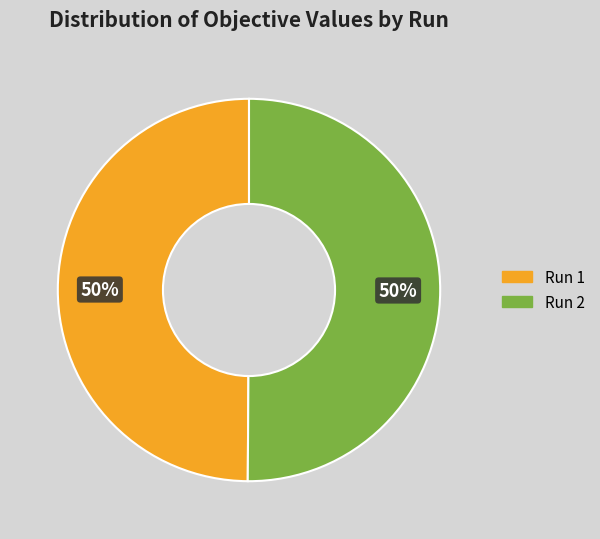

True or false: Run 2 accounts for 50% of the total.

True